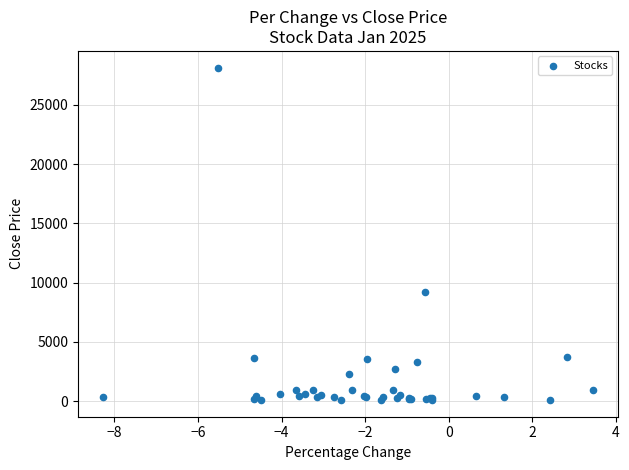

What Y value in the scatter plot is closest to 14124?

9246.5